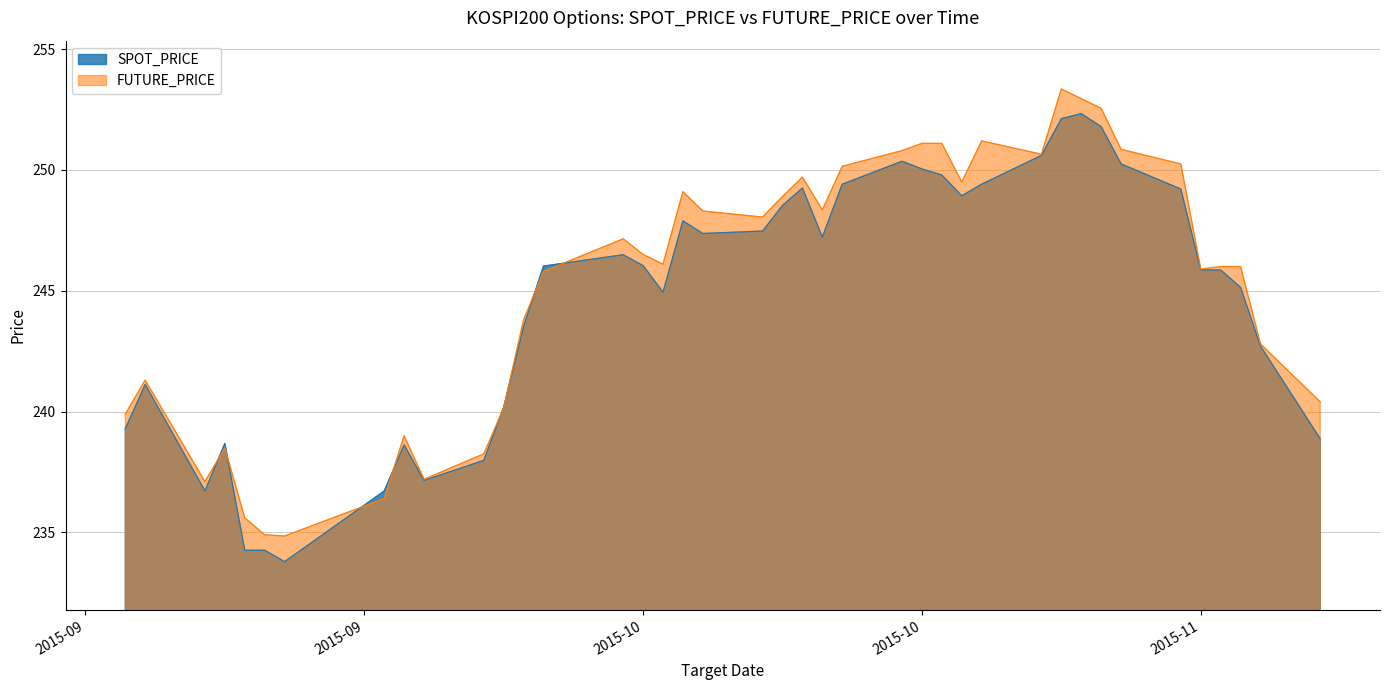

How many data points in FUTURE_PRICE are above 246?

21